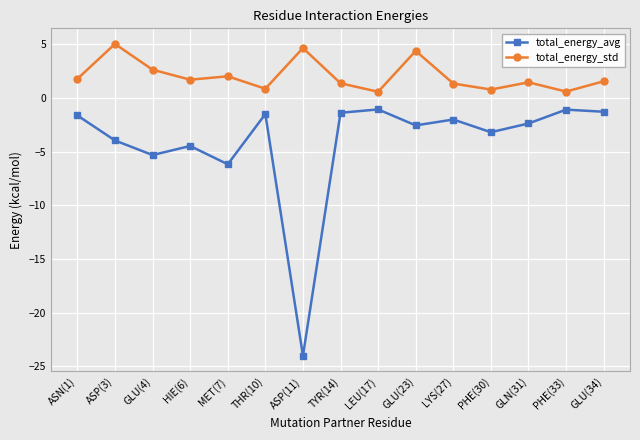

What is the difference between the total_energy_std values at THR(10) and ASP(11)?

3.8